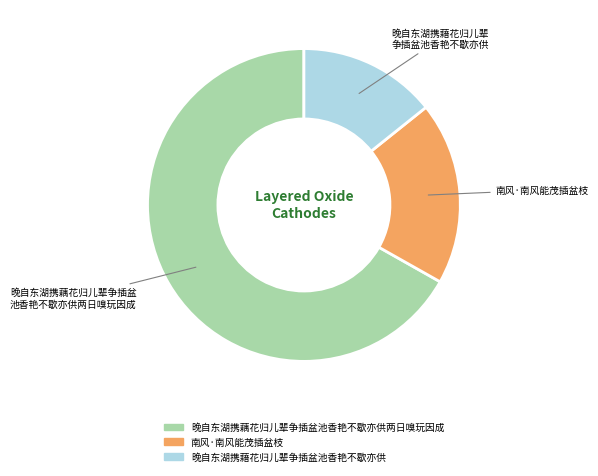

Count the number of slices in the pie.

3